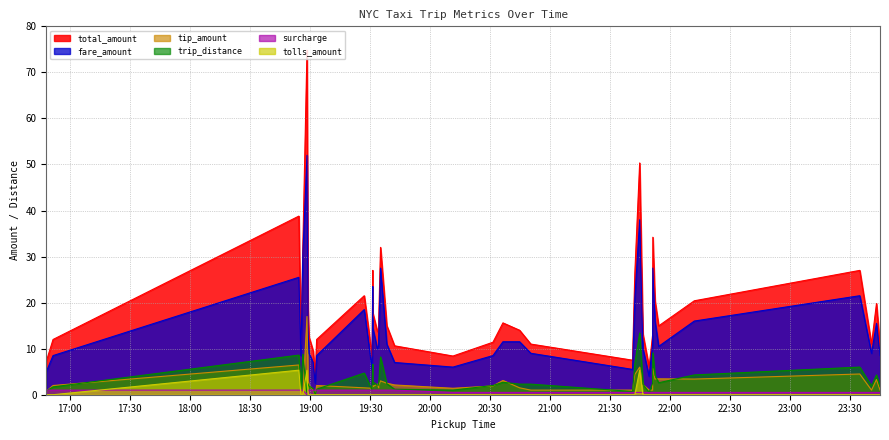

What is the spread (max minus min) of values at 25?

12.0